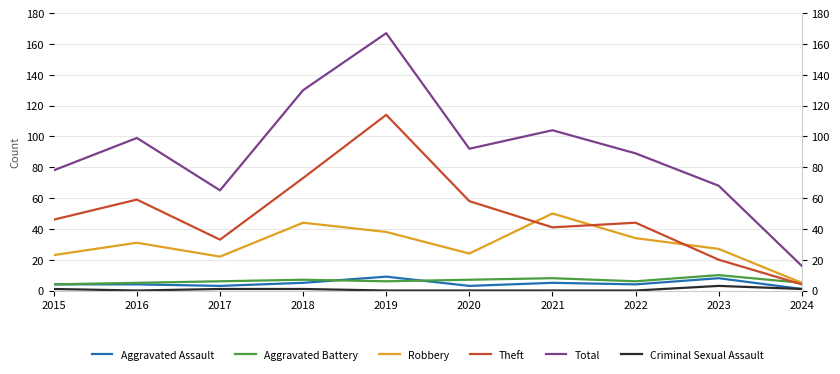

Which series has the widest spread of values?

Total